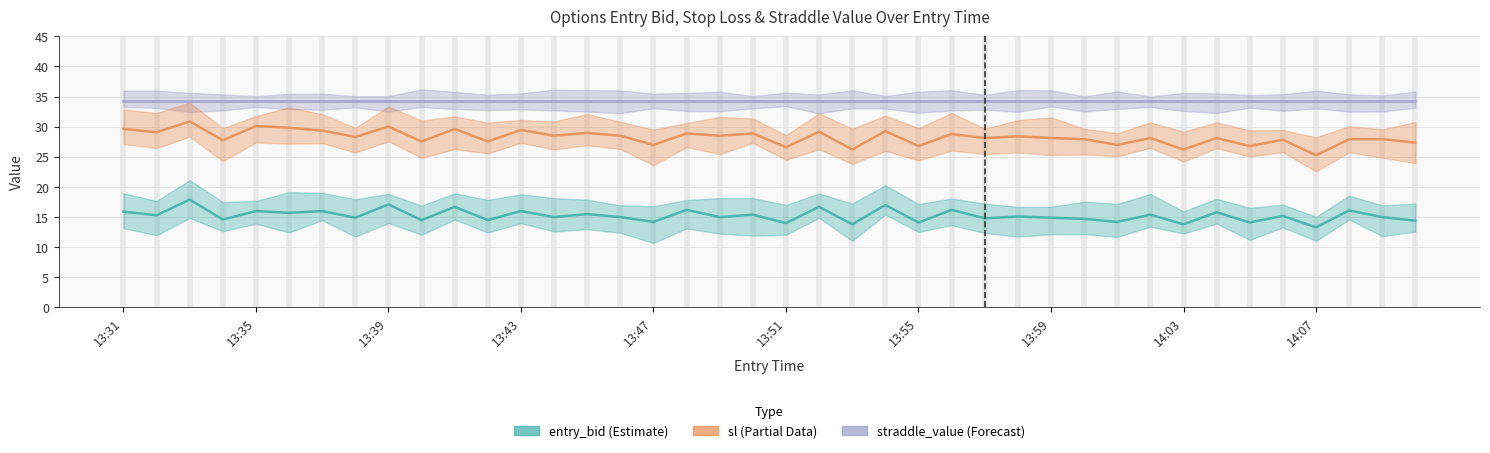

What is the highest value of the entry_bid series?

17.9